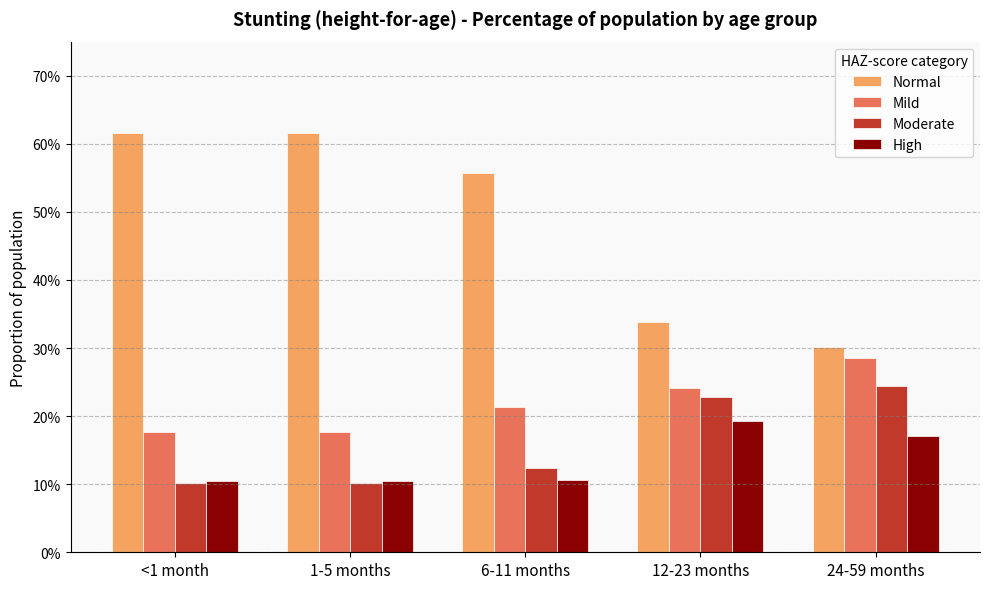

What are all the series names shown in the legend?

Normal, Mild, Moderate, High